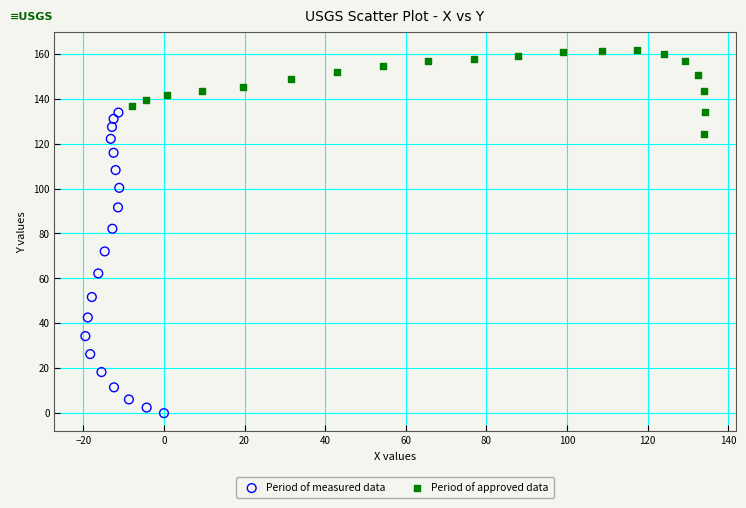

Which series reaches the minimum Y coordinate?

Period of measured data